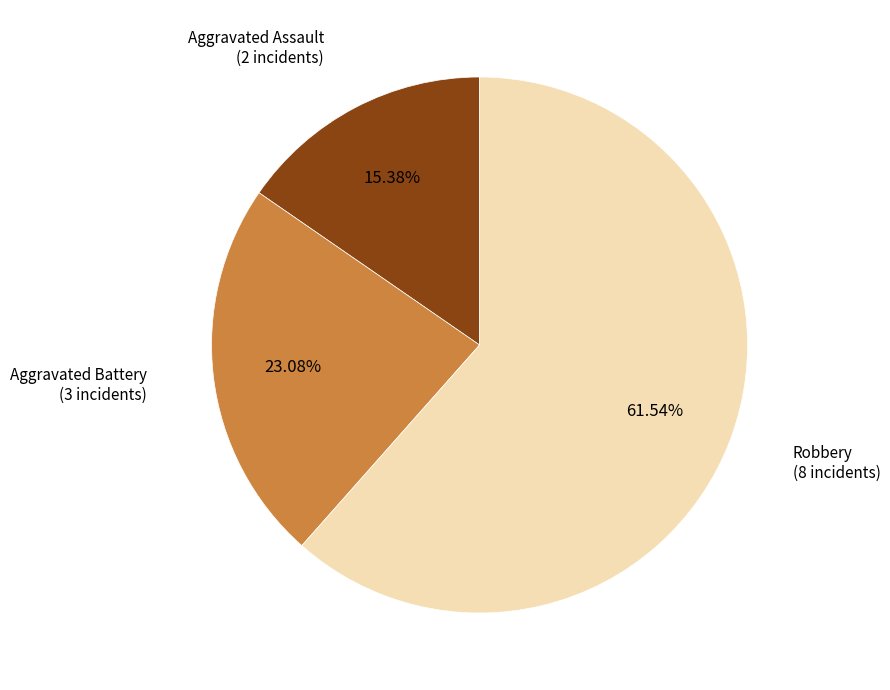

Is there a majority slice in this chart?

Yes